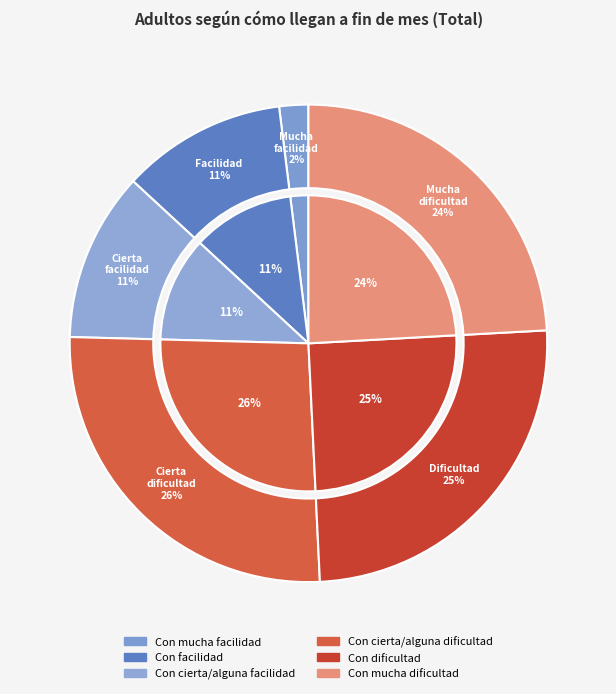

Which slice is the largest?

Con cierta/alguna dificultad